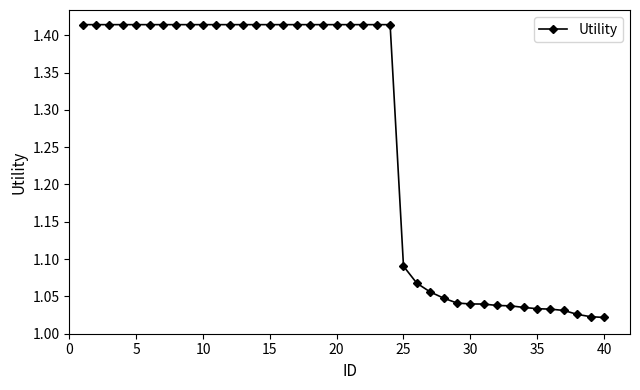

What is the difference between the maximum and second lowest values?

0.4